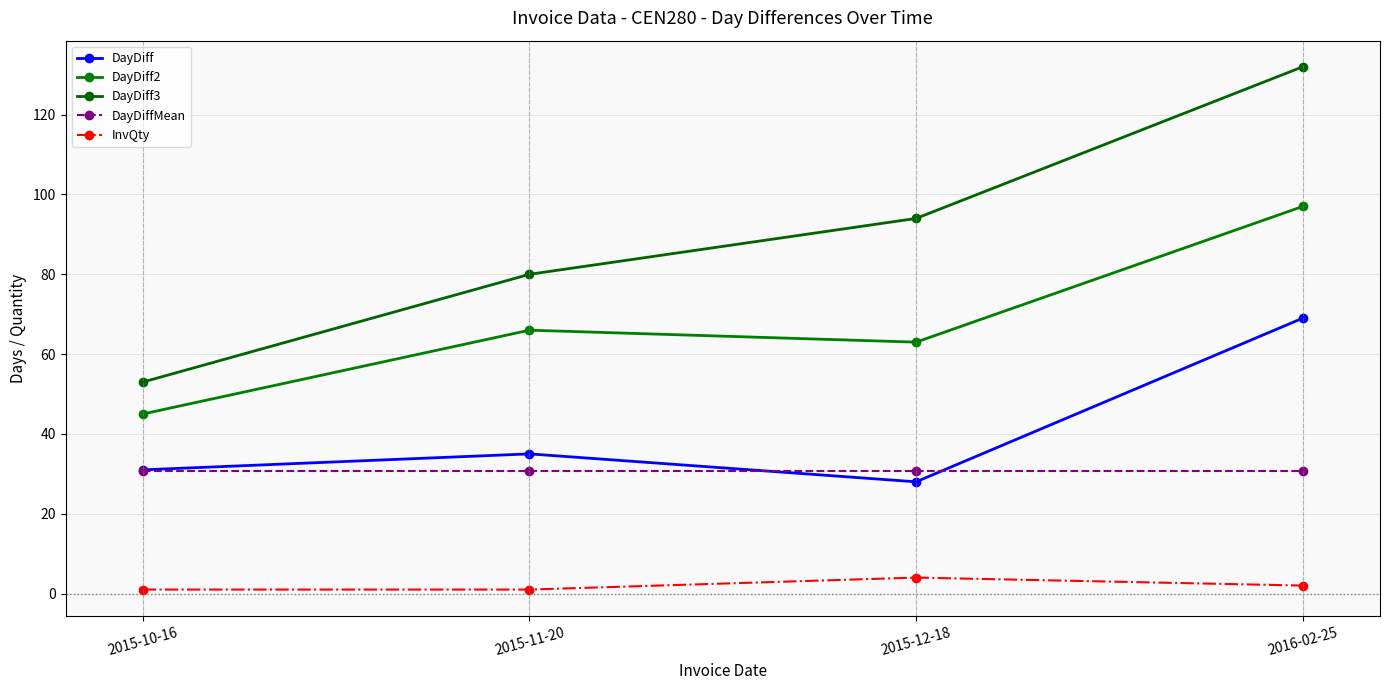

Between 2015-12-18 and 2016-02-25, which series saw the biggest shift?

DayDiff